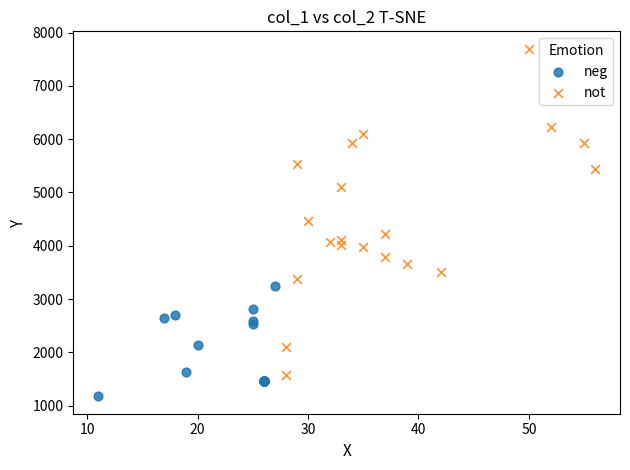

Which series reaches the maximum Y coordinate?

not